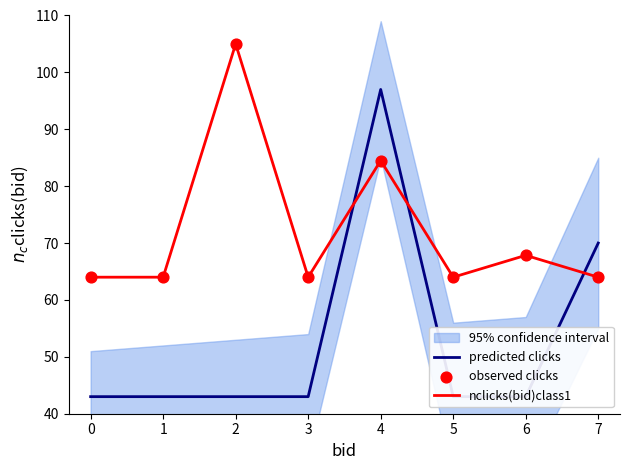

Which series has the largest Y range (max minus min)?

predicted clicks